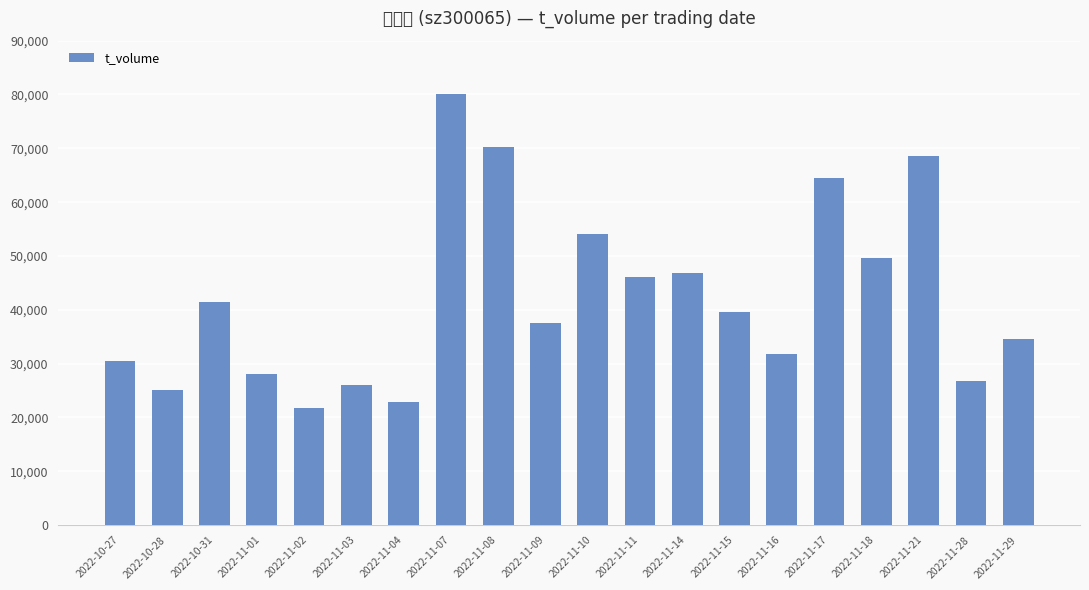

Is it true that the value at 2022-11-08 is 28927?

False